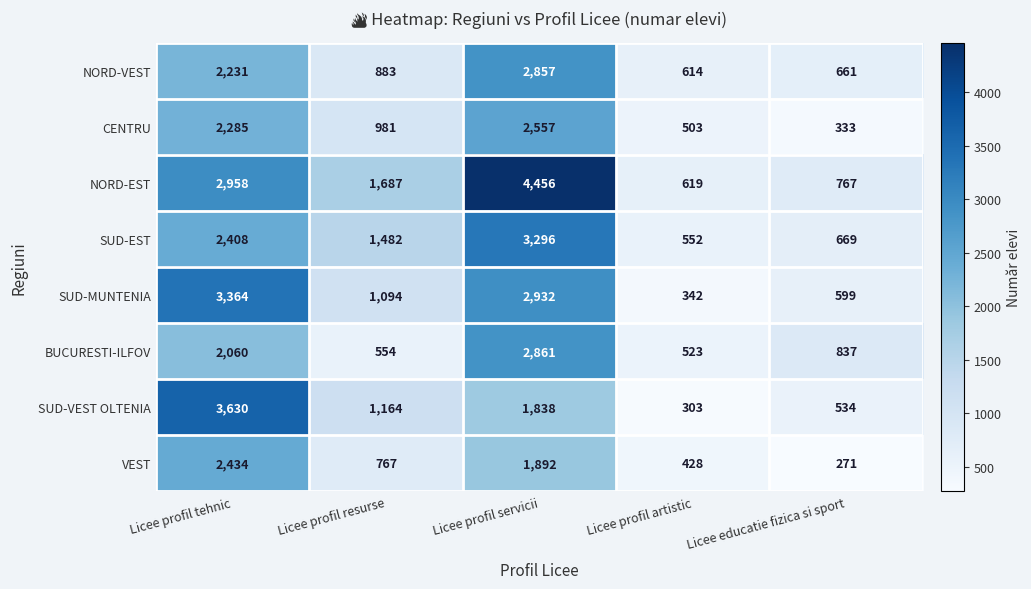

At which category does the chart reach its minimum across all series?

Licee educatie fizica si sport